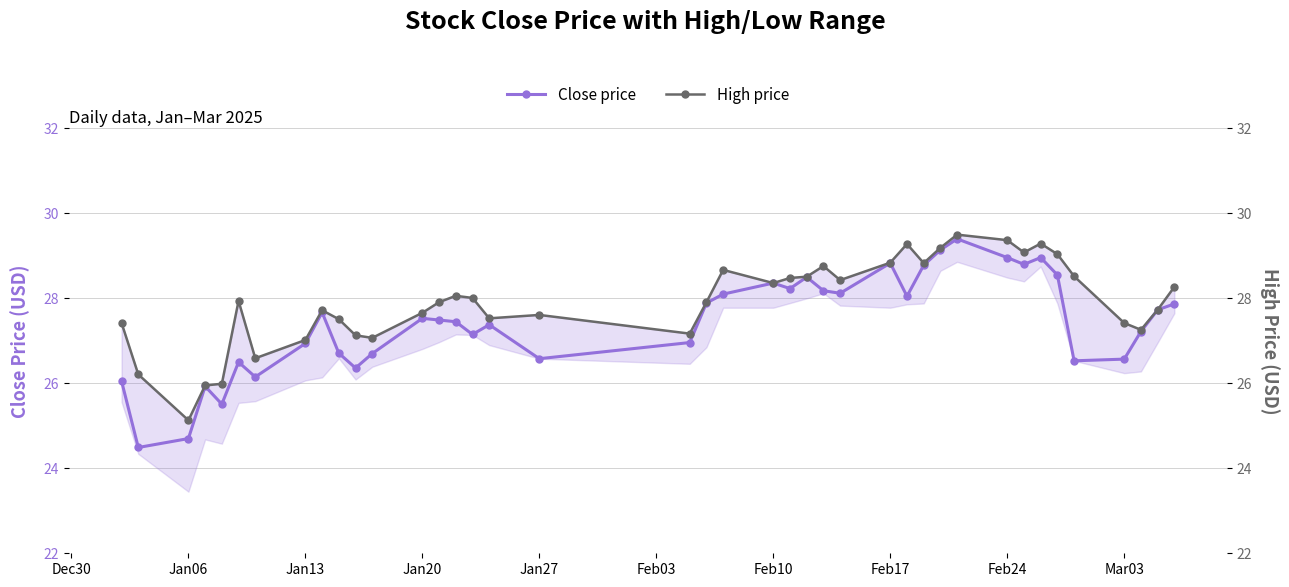

True or false: Close price has more than 0 points higher than both neighbors.

True